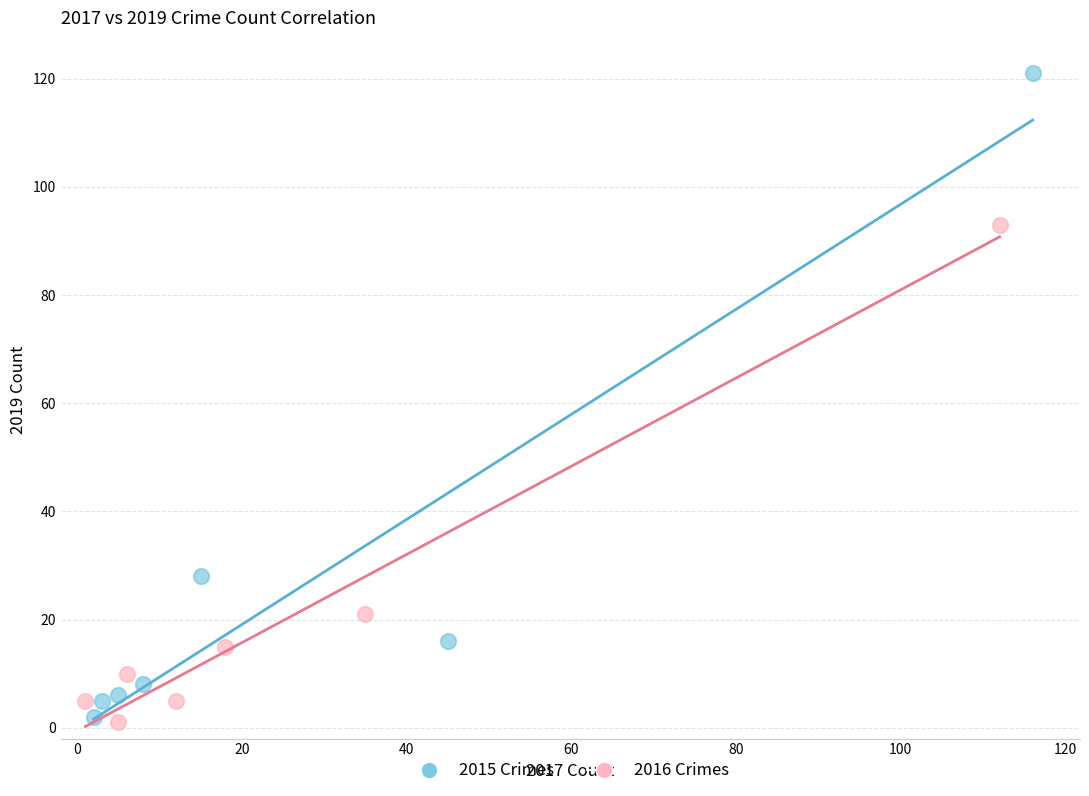

Which series has the largest Y range (max minus min)?

2015 Crimes